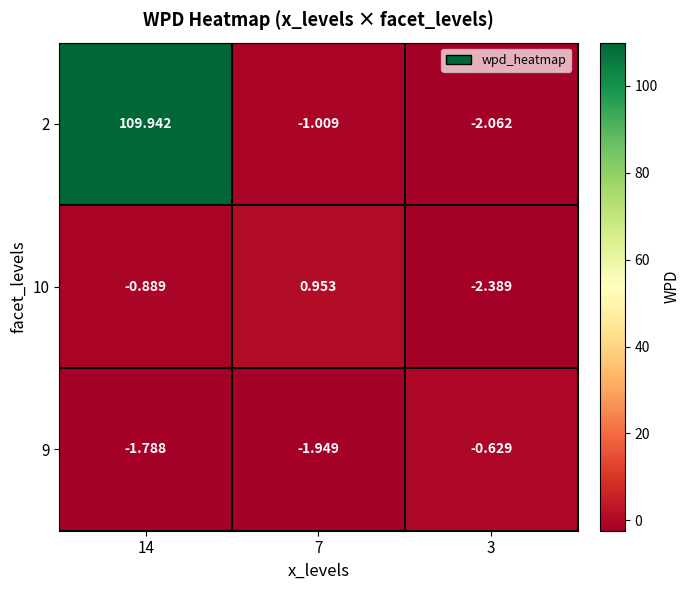

At which category is the sum across all series the highest?

14